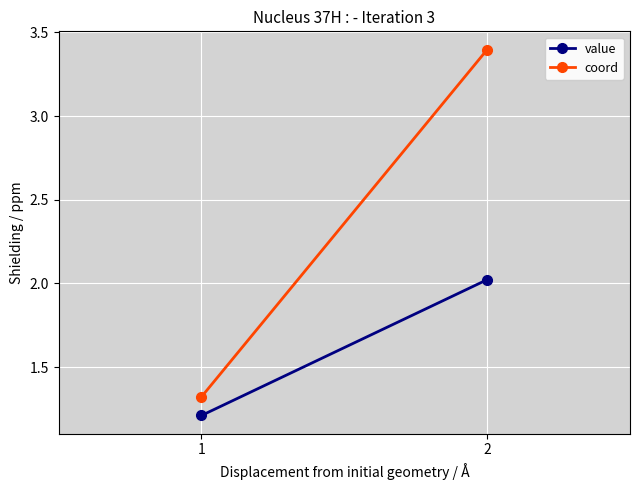

How many values in the coord series exceed 3?

1